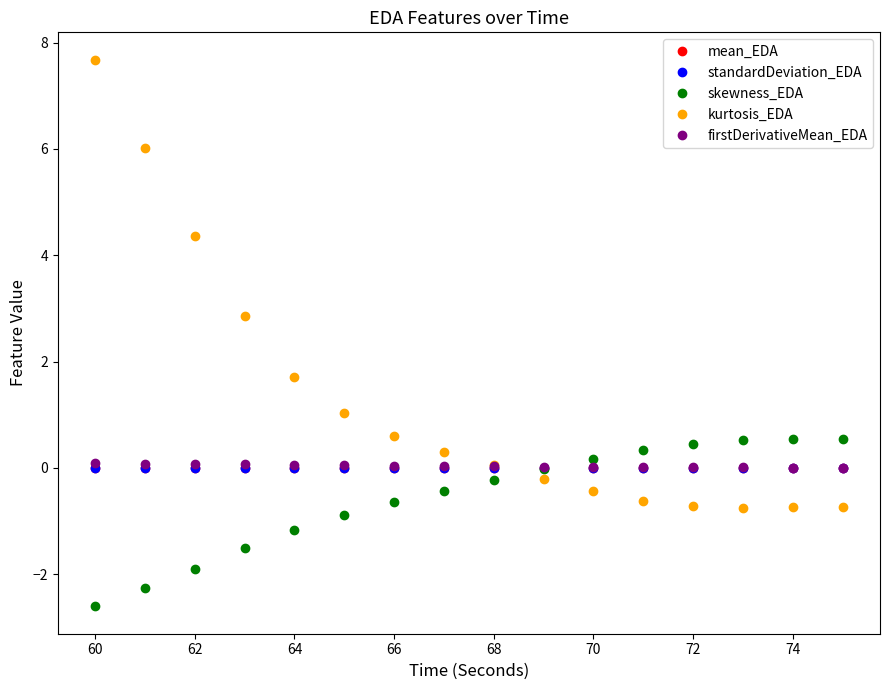

Count the number of categories in the chart.

16